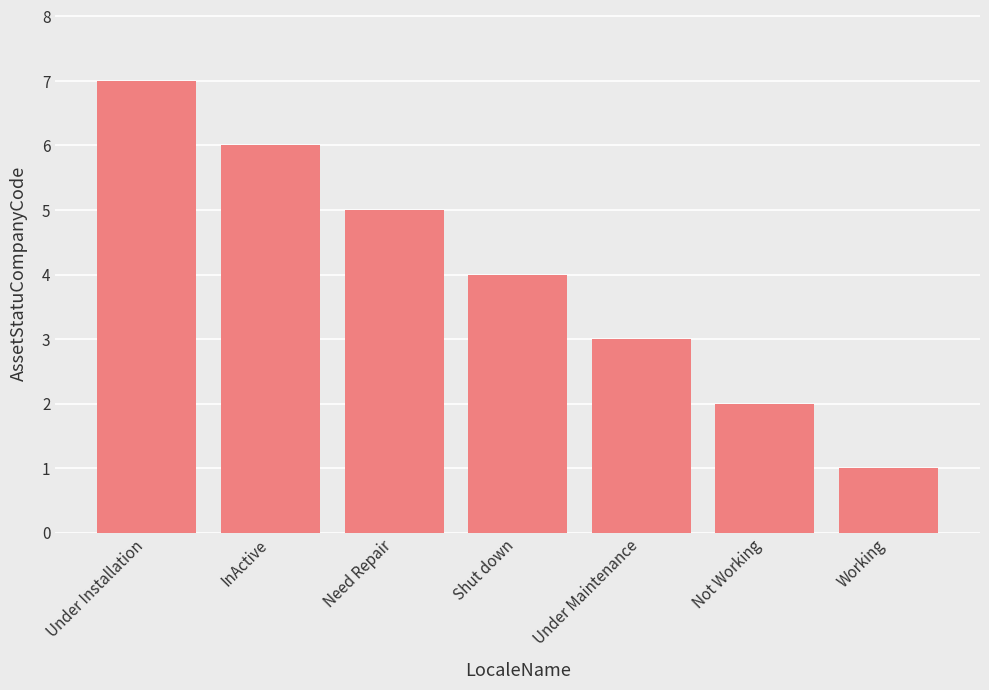

Count the number of data series in this chart.

1